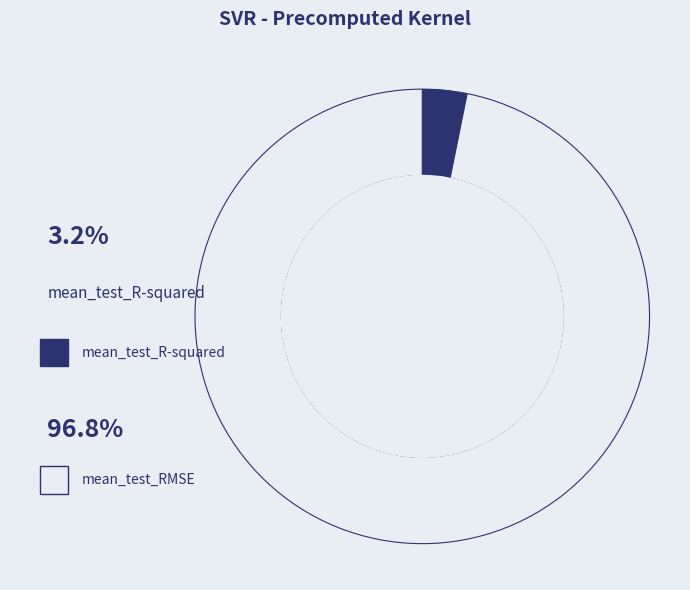

The mean_test_RMSE slice represents 84% of the pie. True or false?

False